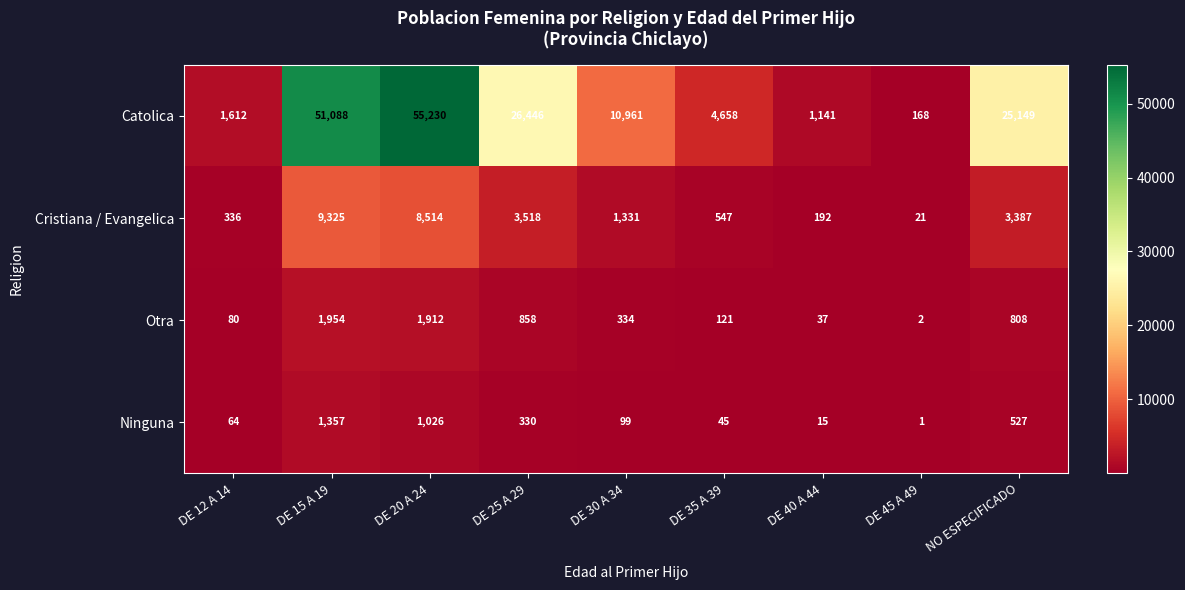

Rank the series by their maximum value, from highest to lowest.

Catolica, Cristiana / Evangelica, Otra, Ninguna